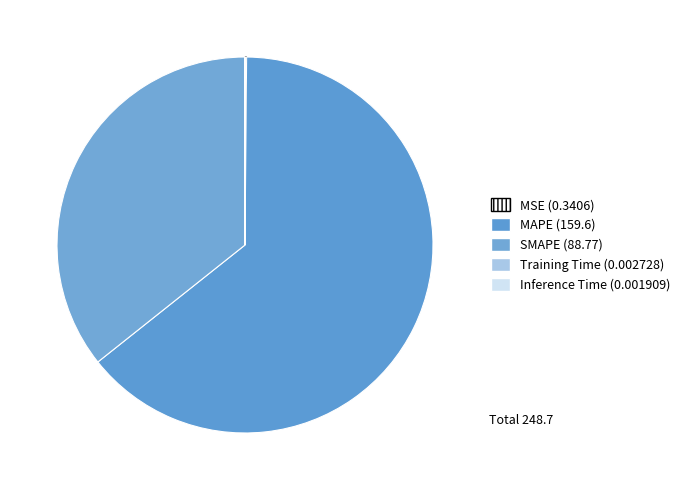

Which slice is the largest?

MAPE